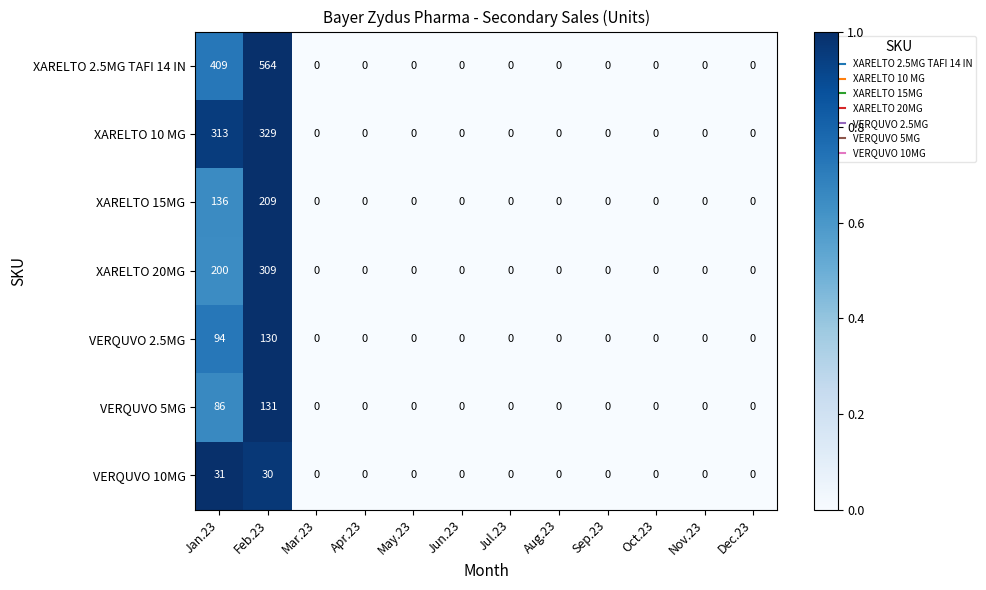

Which series has the widest spread of values?

XARELTO 2.5MG TAFI 14 IN